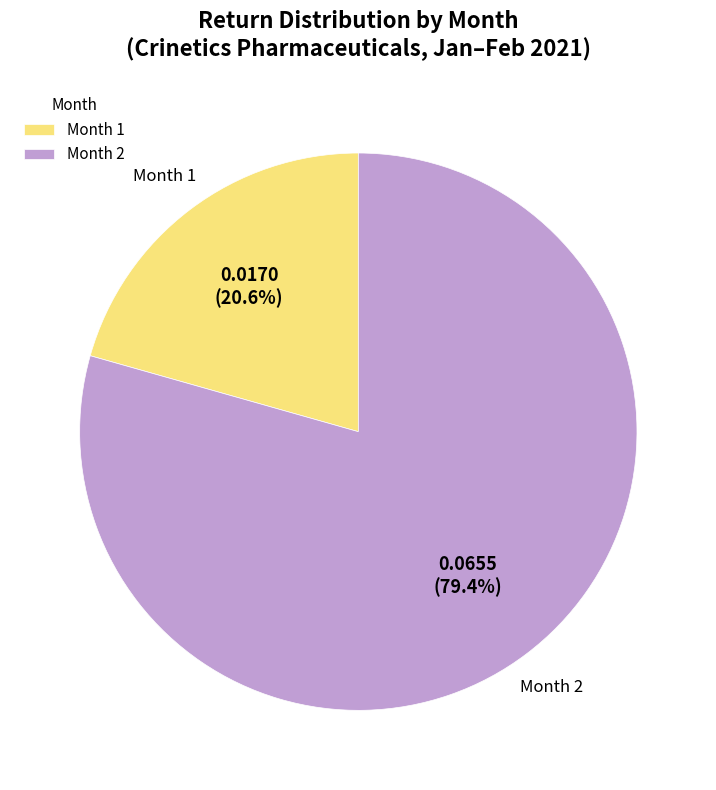

Which category has the biggest portion of the pie?

Month 2